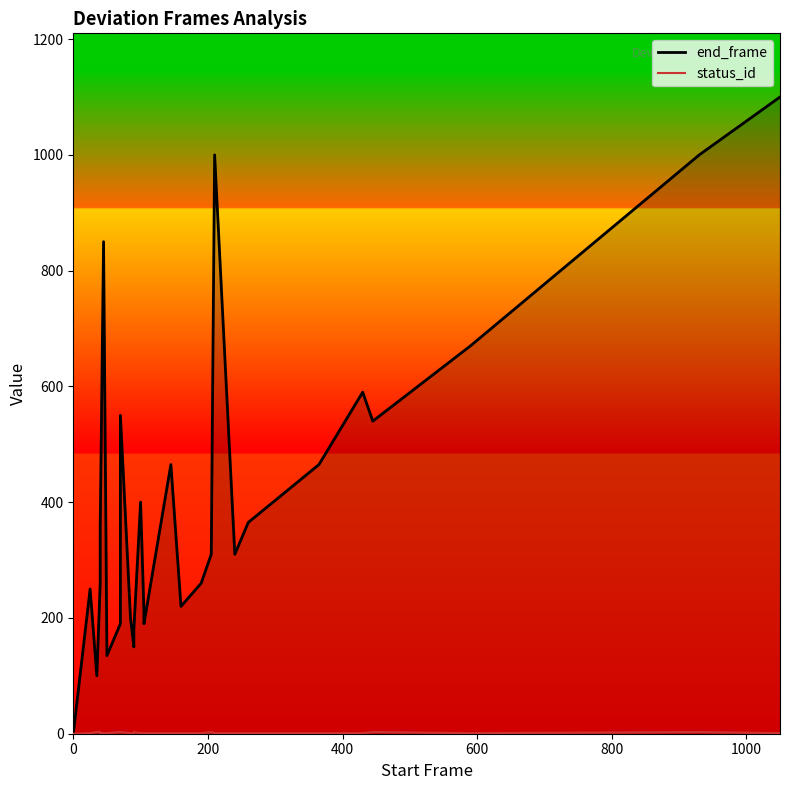

Count the number of data series in this chart.

2